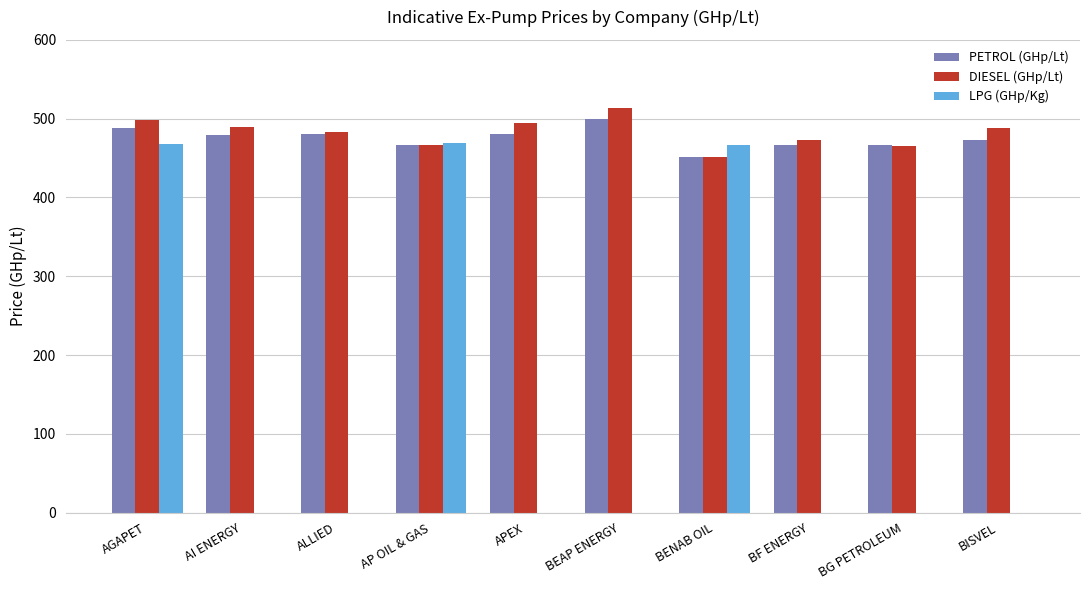

At which category is the sum across all series the highest?

AGAPET